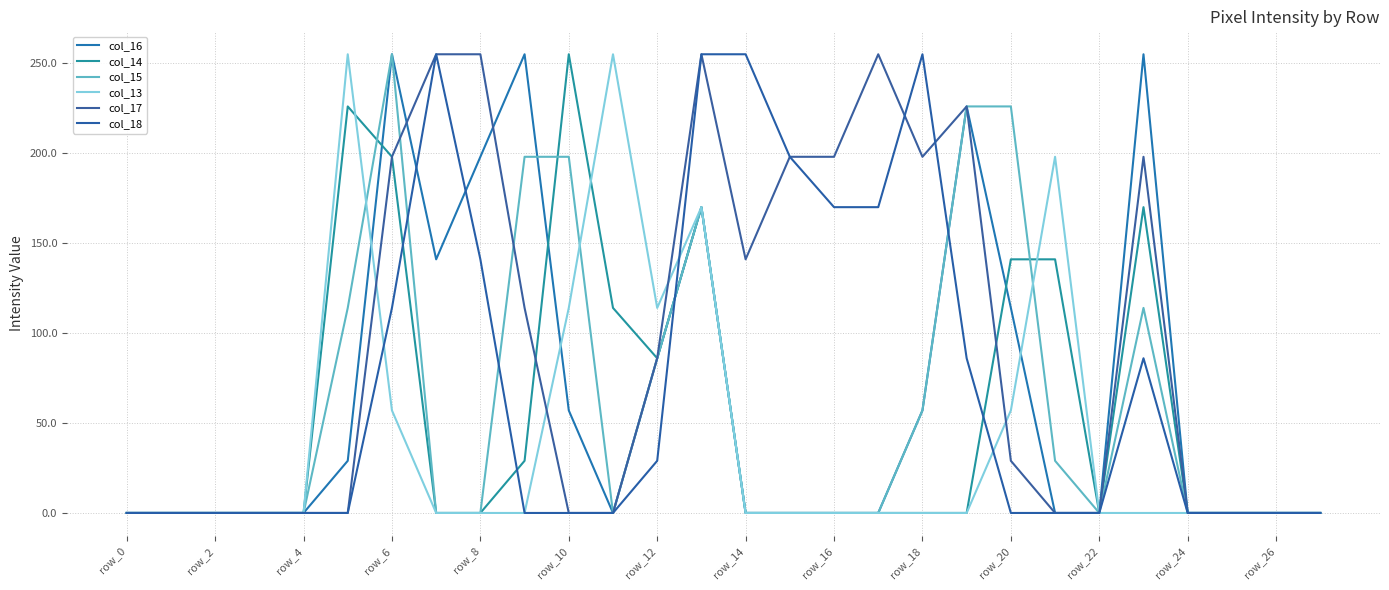

List the series in order of their peak value, highest first.

col_16, col_14, col_15, col_13, col_17, col_18